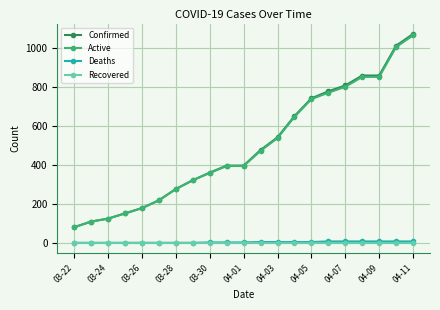

What is the difference between the maximum and minimum values in the Confirmed series?

991